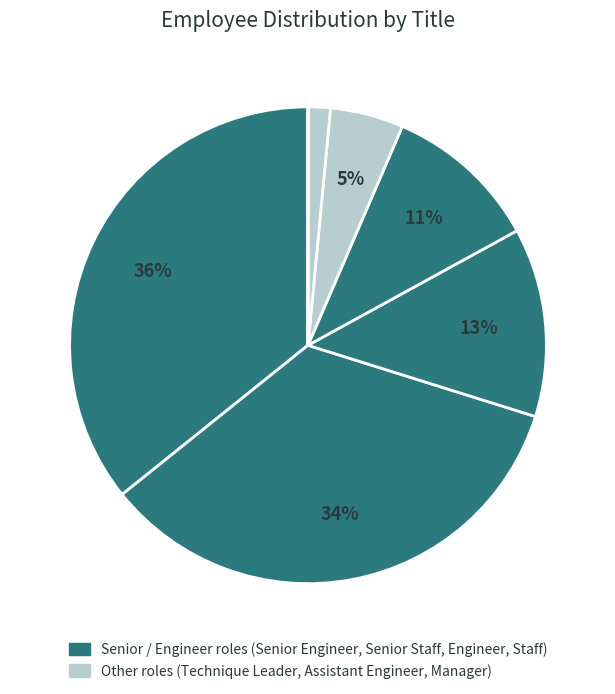

Which slice is the smallest?

Manager